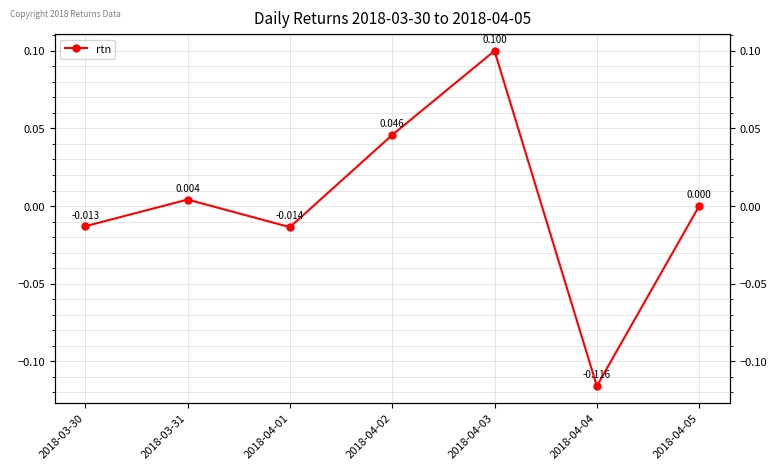

What is the change in value from 2018-04-02 to 2018-04-04?

-0.2